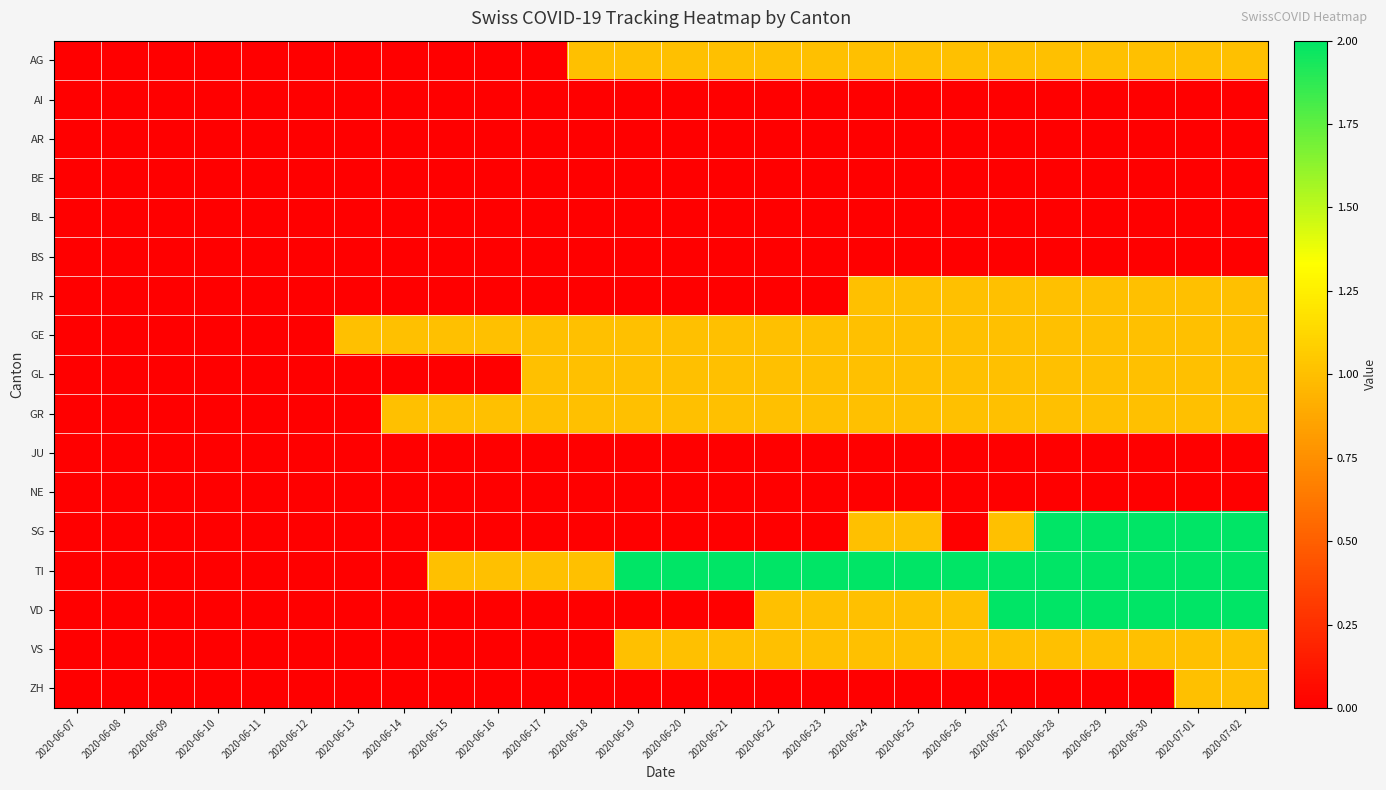

Reading right to left, transcribe all the data shown in this chart.

AG: 2020-07-02=1	2020-07-01=1	2020-06-30=1	2020-06-29=1	2020-06-28=1	2020-06-27=1	2020-06-26=1	2020-06-25=1	2020-06-24=1	2020-06-23=1	2020-06-22=1	2020-06-21=1	2020-06-20=1	2020-06-19=1	2020-06-18=1	2020-06-17=0	2020-06-16=0	2020-06-15=0	2020-06-14=0	2020-06-13=0	2020-06-12=0	2020-06-11=0	2020-06-10=0	2020-06-09=0	2020-06-08=0	2020-06-07=0
AI: 2020-07-02=0	2020-07-01=0	2020-06-30=0	2020-06-29=0	2020-06-28=0	2020-06-27=0	2020-06-26=0	2020-06-25=0	2020-06-24=0	2020-06-23=0	2020-06-22=0	2020-06-21=0	2020-06-20=0	2020-06-19=0	2020-06-18=0	2020-06-17=0	2020-06-16=0	2020-06-15=0	2020-06-14=0	2020-06-13=0	2020-06-12=0	2020-06-11=0	2020-06-10=0	2020-06-09=0	2020-06-08=0	2020-06-07=0
AR: 2020-07-02=0	2020-07-01=0	2020-06-30=0	2020-06-29=0	2020-06-28=0	2020-06-27=0	2020-06-26=0	2020-06-25=0	2020-06-24=0	2020-06-23=0	2020-06-22=0	2020-06-21=0	2020-06-20=0	2020-06-19=0	2020-06-18=0	2020-06-17=0	2020-06-16=0	2020-06-15=0	2020-06-14=0	2020-06-13=0	2020-06-12=0	2020-06-11=0	2020-06-10=0	2020-06-09=0	2020-06-08=0	2020-06-07=0
BE: 2020-07-02=0	2020-07-01=0	2020-06-30=0	2020-06-29=0	2020-06-28=0	2020-06-27=0	2020-06-26=0	2020-06-25=0	2020-06-24=0	2020-06-23=0	2020-06-22=0	2020-06-21=0	2020-06-20=0	2020-06-19=0	2020-06-18=0	2020-06-17=0	2020-06-16=0	2020-06-15=0	2020-06-14=0	2020-06-13=0	2020-06-12=0	2020-06-11=0	2020-06-10=0	2020-06-09=0	2020-06-08=0	2020-06-07=0
BL: 2020-07-02=0	2020-07-01=0	2020-06-30=0	2020-06-29=0	2020-06-28=0	2020-06-27=0	2020-06-26=0	2020-06-25=0	2020-06-24=0	2020-06-23=0	2020-06-22=0	2020-06-21=0	2020-06-20=0	2020-06-19=0	2020-06-18=0	2020-06-17=0	2020-06-16=0	2020-06-15=0	2020-06-14=0	2020-06-13=0	2020-06-12=0	2020-06-11=0	2020-06-10=0	2020-06-09=0	2020-06-08=0	2020-06-07=0
BS: 2020-07-02=0	2020-07-01=0	2020-06-30=0	2020-06-29=0	2020-06-28=0	2020-06-27=0	2020-06-26=0	2020-06-25=0	2020-06-24=0	2020-06-23=0	2020-06-22=0	2020-06-21=0	2020-06-20=0	2020-06-19=0	2020-06-18=0	2020-06-17=0	2020-06-16=0	2020-06-15=0	2020-06-14=0	2020-06-13=0	2020-06-12=0	2020-06-11=0	2020-06-10=0	2020-06-09=0	2020-06-08=0	2020-06-07=0
FR: 2020-07-02=1	2020-07-01=1	2020-06-30=1	2020-06-29=1	2020-06-28=1	2020-06-27=1	2020-06-26=1	2020-06-25=1	2020-06-24=1	2020-06-23=0	2020-06-22=0	2020-06-21=0	2020-06-20=0	2020-06-19=0	2020-06-18=0	2020-06-17=0	2020-06-16=0	2020-06-15=0	2020-06-14=0	2020-06-13=0	2020-06-12=0	2020-06-11=0	2020-06-10=0	2020-06-09=0	2020-06-08=0	2020-06-07=0
GE: 2020-07-02=1	2020-07-01=1	2020-06-30=1	2020-06-29=1	2020-06-28=1	2020-06-27=1	2020-06-26=1	2020-06-25=1	2020-06-24=1	2020-06-23=1	2020-06-22=1	2020-06-21=1	2020-06-20=1	2020-06-19=1	2020-06-18=1	2020-06-17=1	2020-06-16=1	2020-06-15=1	2020-06-14=1	2020-06-13=1	2020-06-12=0	2020-06-11=0	2020-06-10=0	2020-06-09=0	2020-06-08=0	2020-06-07=0
GL: 2020-07-02=1	2020-07-01=1	2020-06-30=1	2020-06-29=1	2020-06-28=1	2020-06-27=1	2020-06-26=1	2020-06-25=1	2020-06-24=1	2020-06-23=1	2020-06-22=1	2020-06-21=1	2020-06-20=1	2020-06-19=1	2020-06-18=1	2020-06-17=1	2020-06-16=0	2020-06-15=0	2020-06-14=0	2020-06-13=0	2020-06-12=0	2020-06-11=0	2020-06-10=0	2020-06-09=0	2020-06-08=0	2020-06-07=0
GR: 2020-07-02=1	2020-07-01=1	2020-06-30=1	2020-06-29=1	2020-06-28=1	2020-06-27=1	2020-06-26=1	2020-06-25=1	2020-06-24=1	2020-06-23=1	2020-06-22=1	2020-06-21=1	2020-06-20=1	2020-06-19=1	2020-06-18=1	2020-06-17=1	2020-06-16=1	2020-06-15=1	2020-06-14=1	2020-06-13=0	2020-06-12=0	2020-06-11=0	2020-06-10=0	2020-06-09=0	2020-06-08=0	2020-06-07=0
JU: 2020-07-02=0	2020-07-01=0	2020-06-30=0	2020-06-29=0	2020-06-28=0	2020-06-27=0	2020-06-26=0	2020-06-25=0	2020-06-24=0	2020-06-23=0	2020-06-22=0	2020-06-21=0	2020-06-20=0	2020-06-19=0	2020-06-18=0	2020-06-17=0	2020-06-16=0	2020-06-15=0	2020-06-14=0	2020-06-13=0	2020-06-12=0	2020-06-11=0	2020-06-10=0	2020-06-09=0	2020-06-08=0	2020-06-07=0
NE: 2020-07-02=0	2020-07-01=0	2020-06-30=0	2020-06-29=0	2020-06-28=0	2020-06-27=0	2020-06-26=0	2020-06-25=0	2020-06-24=0	2020-06-23=0	2020-06-22=0	2020-06-21=0	2020-06-20=0	2020-06-19=0	2020-06-18=0	2020-06-17=0	2020-06-16=0	2020-06-15=0	2020-06-14=0	2020-06-13=0	2020-06-12=0	2020-06-11=0	2020-06-10=0	2020-06-09=0	2020-06-08=0	2020-06-07=0
SG: 2020-07-02=2	2020-07-01=2	2020-06-30=2	2020-06-29=2	2020-06-28=2	2020-06-27=1	2020-06-26=0	2020-06-25=1	2020-06-24=1	2020-06-23=0	2020-06-22=0	2020-06-21=0	2020-06-20=0	2020-06-19=0	2020-06-18=0	2020-06-17=0	2020-06-16=0	2020-06-15=0	2020-06-14=0	2020-06-13=0	2020-06-12=0	2020-06-11=0	2020-06-10=0	2020-06-09=0	2020-06-08=0	2020-06-07=0
TI: 2020-07-02=2	2020-07-01=2	2020-06-30=2	2020-06-29=2	2020-06-28=2	2020-06-27=2	2020-06-26=2	2020-06-25=2	2020-06-24=2	2020-06-23=2	2020-06-22=2	2020-06-21=2	2020-06-20=2	2020-06-19=2	2020-06-18=1	2020-06-17=1	2020-06-16=1	2020-06-15=1	2020-06-14=0	2020-06-13=0	2020-06-12=0	2020-06-11=0	2020-06-10=0	2020-06-09=0	2020-06-08=0	2020-06-07=0
VD: 2020-07-02=2	2020-07-01=2	2020-06-30=2	2020-06-29=2	2020-06-28=2	2020-06-27=2	2020-06-26=1	2020-06-25=1	2020-06-24=1	2020-06-23=1	2020-06-22=1	2020-06-21=0	2020-06-20=0	2020-06-19=0	2020-06-18=0	2020-06-17=0	2020-06-16=0	2020-06-15=0	2020-06-14=0	2020-06-13=0	2020-06-12=0	2020-06-11=0	2020-06-10=0	2020-06-09=0	2020-06-08=0	2020-06-07=0
VS: 2020-07-02=1	2020-07-01=1	2020-06-30=1	2020-06-29=1	2020-06-28=1	2020-06-27=1	2020-06-26=1	2020-06-25=1	2020-06-24=1	2020-06-23=1	2020-06-22=1	2020-06-21=1	2020-06-20=1	2020-06-19=1	2020-06-18=0	2020-06-17=0	2020-06-16=0	2020-06-15=0	2020-06-14=0	2020-06-13=0	2020-06-12=0	2020-06-11=0	2020-06-10=0	2020-06-09=0	2020-06-08=0	2020-06-07=0
ZH: 2020-07-02=1	2020-07-01=1	2020-06-30=0	2020-06-29=0	2020-06-28=0	2020-06-27=0	2020-06-26=0	2020-06-25=0	2020-06-24=0	2020-06-23=0	2020-06-22=0	2020-06-21=0	2020-06-20=0	2020-06-19=0	2020-06-18=0	2020-06-17=0	2020-06-16=0	2020-06-15=0	2020-06-14=0	2020-06-13=0	2020-06-12=0	2020-06-11=0	2020-06-10=0	2020-06-09=0	2020-06-08=0	2020-06-07=0